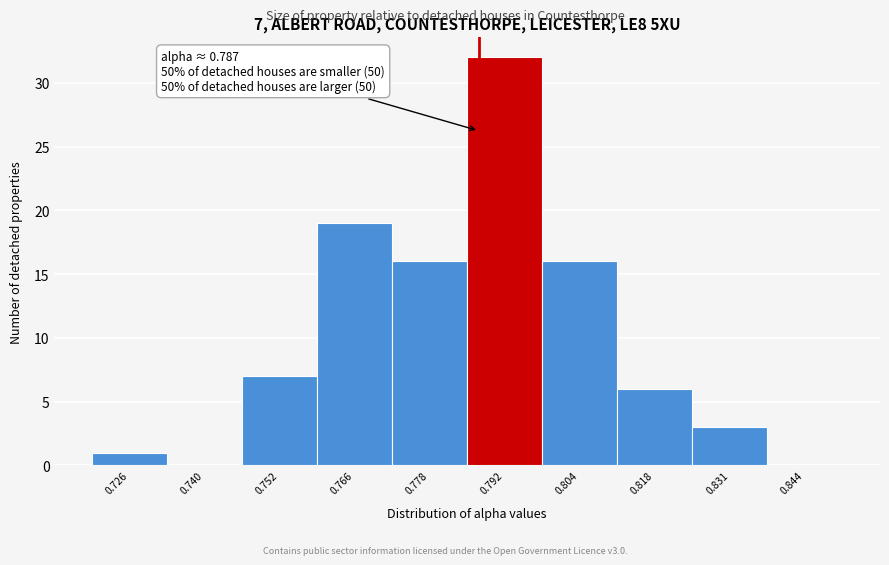

Over which range of the x-axis is the bar tallest?

0.785 to 0.798